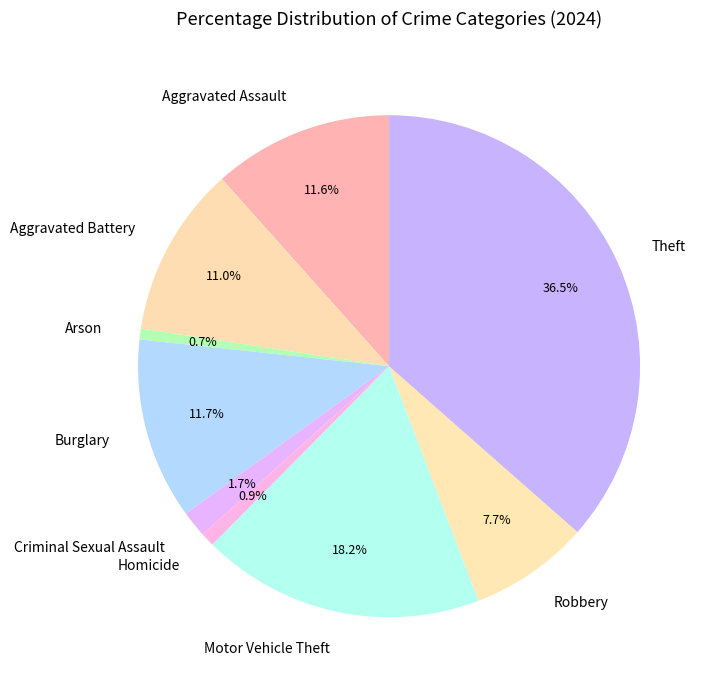

To the nearest percent, what portion does Burglary represent?

12%